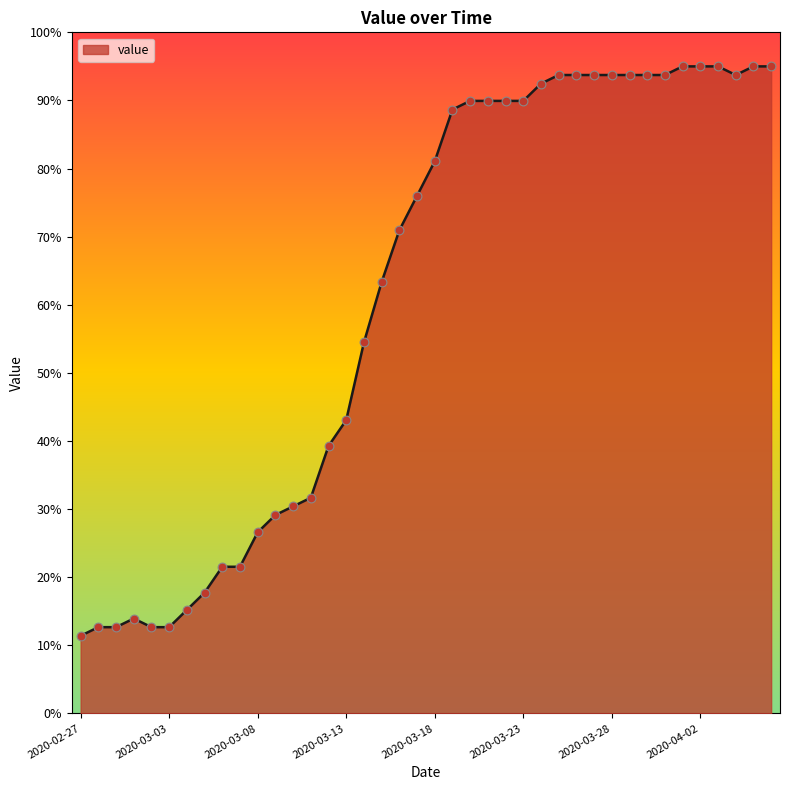

What is the maximum value shown in the chart?

95.0